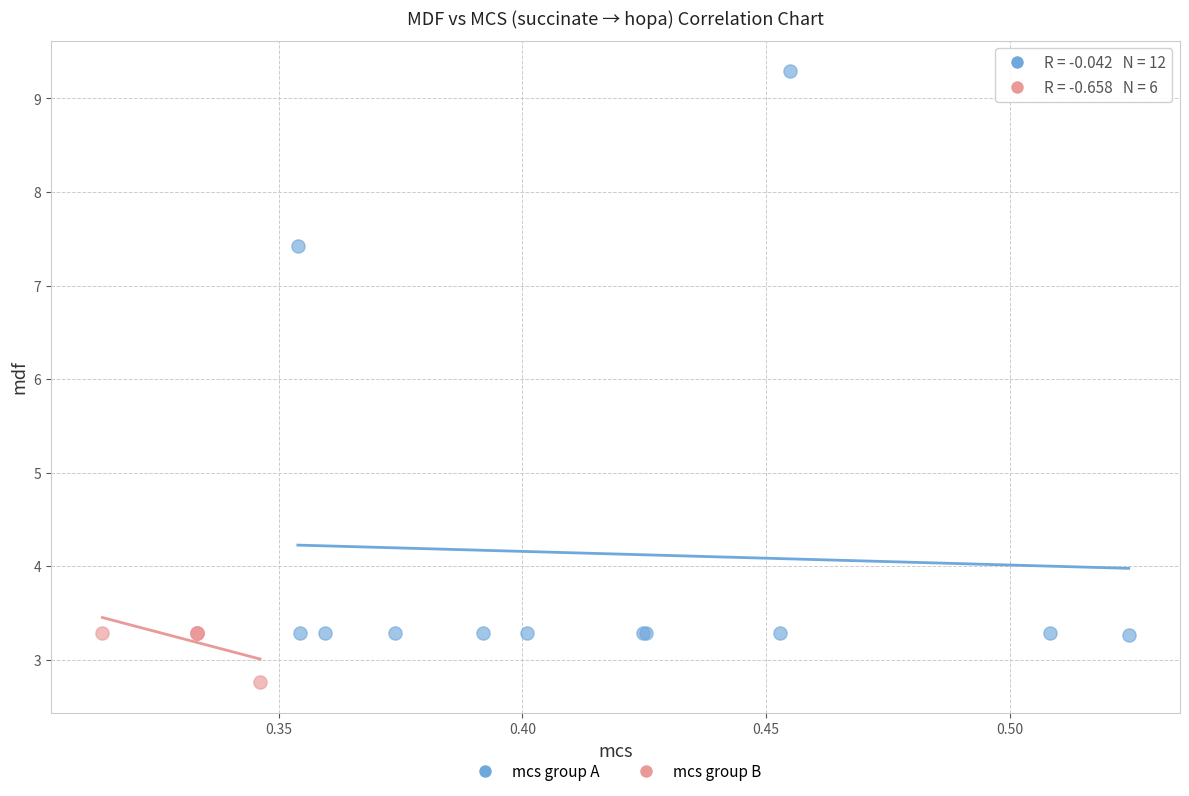

Which series reaches the maximum Y coordinate?

mcs group A